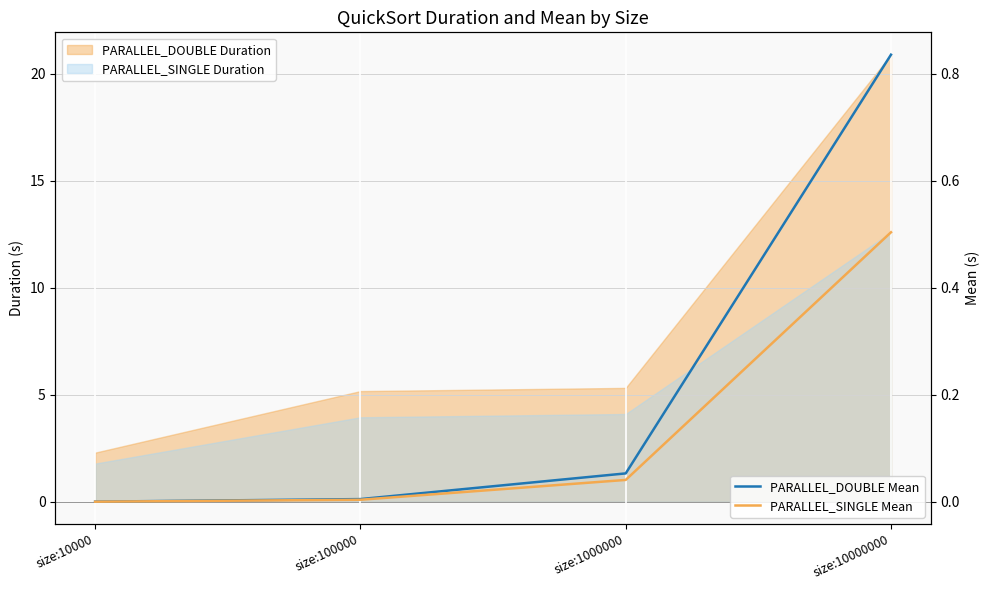

True or false: PARALLEL_SINGLE Mean has more than 1 points higher than both neighbors.

False